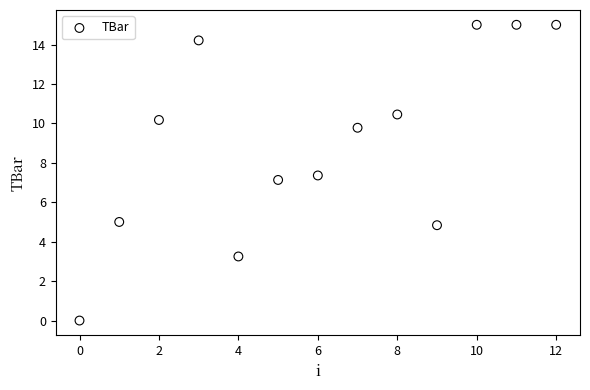

What is the range of Y values (max minus min)?

15.0